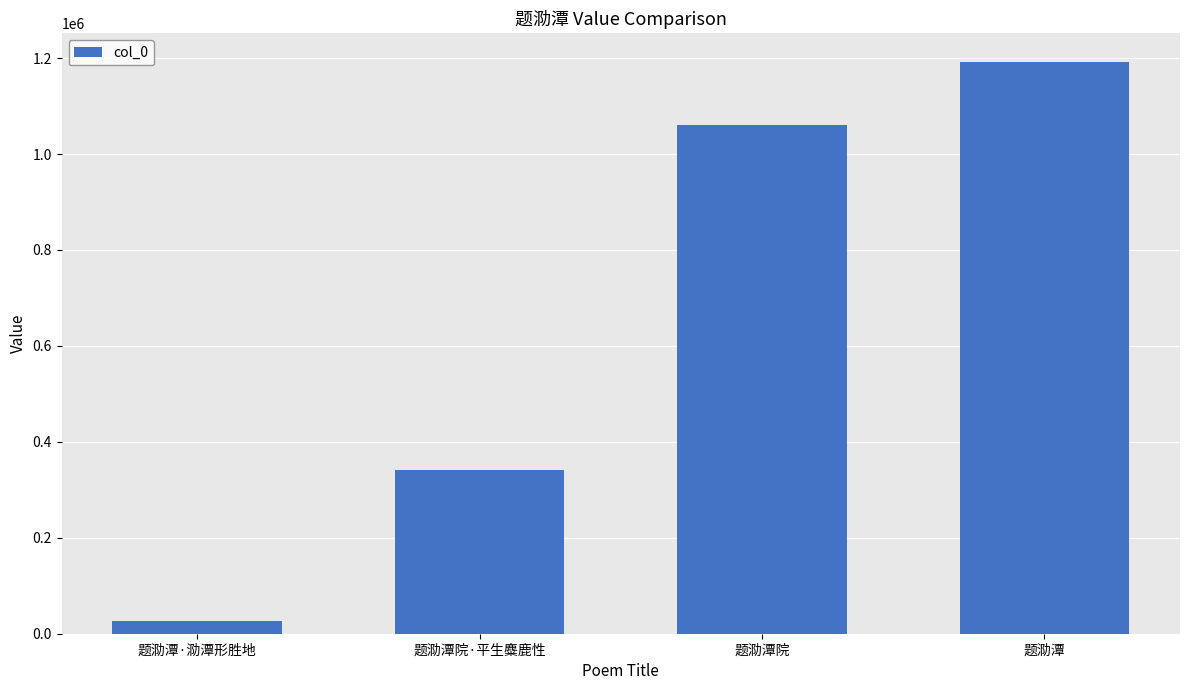

How many data points does each series have?

4